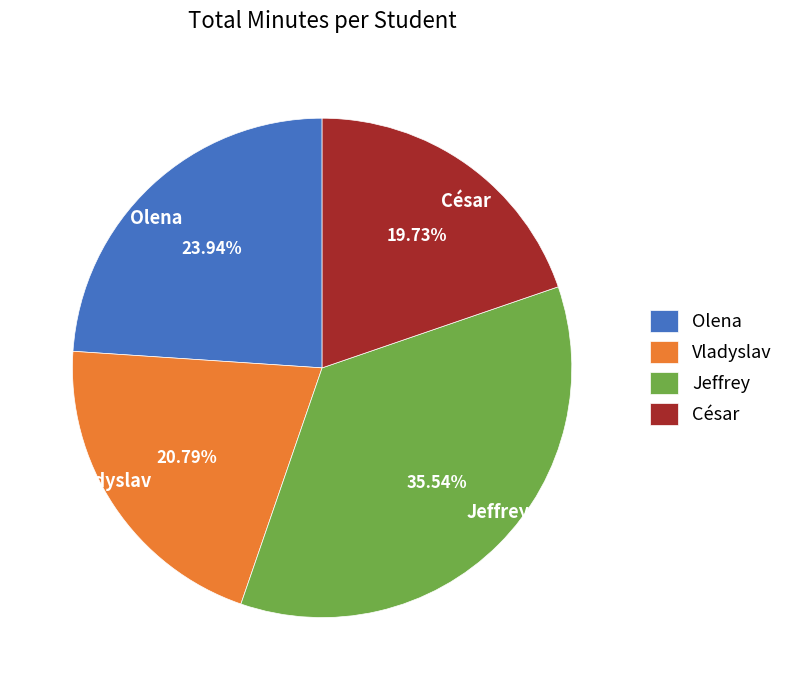

Is it true that Vladyslav is 21% of the pie?

True